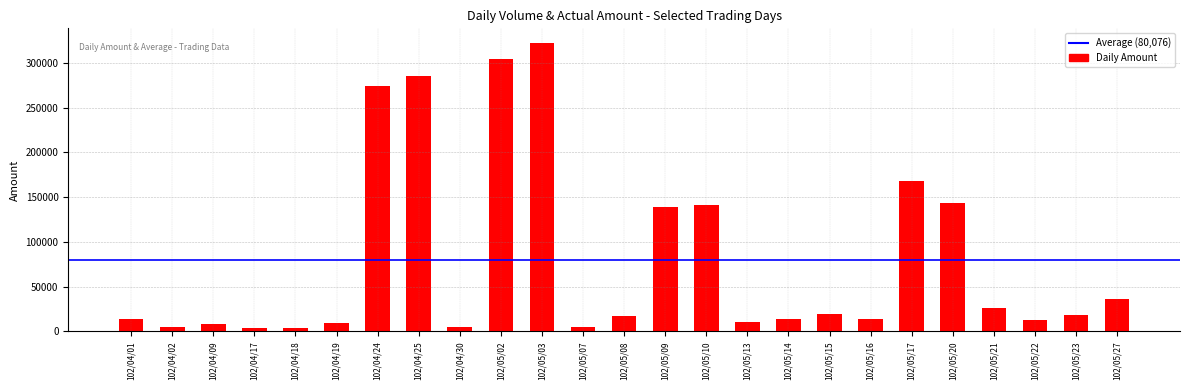

Read the value at 102/05/03, to the nearest 50.

322350